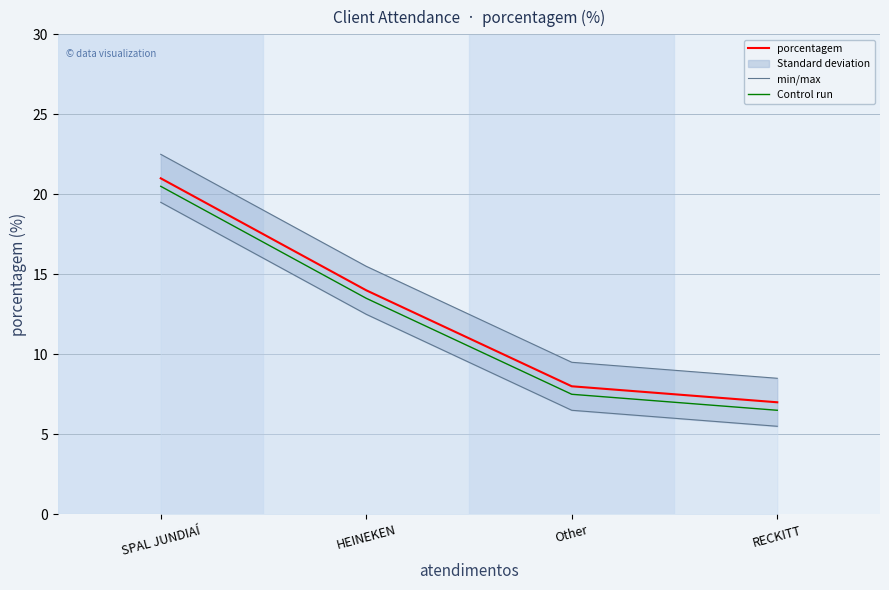

What position from the left is RECKITT?

4